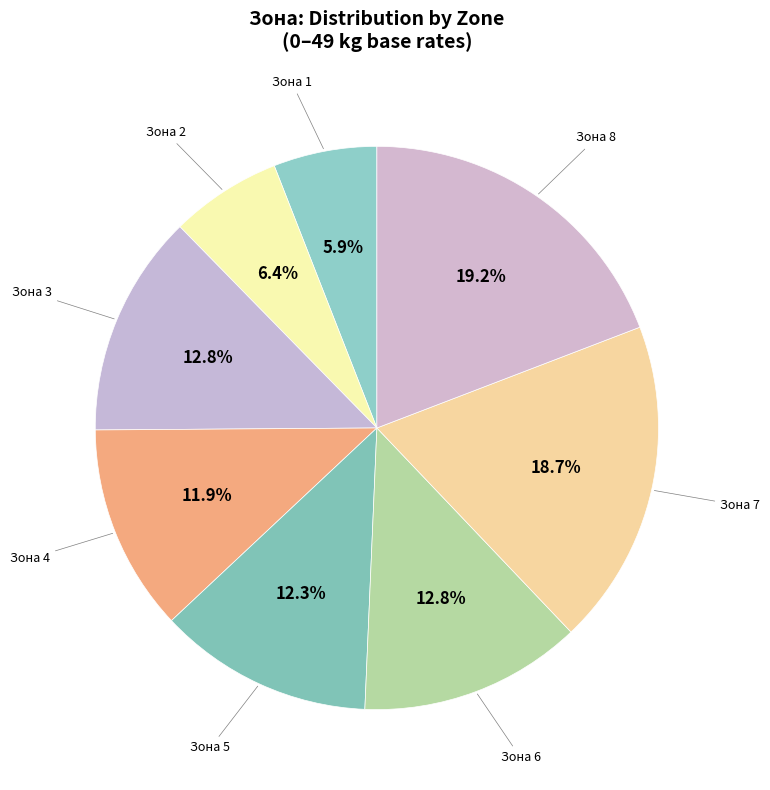

How many slices are in this pie chart?

8